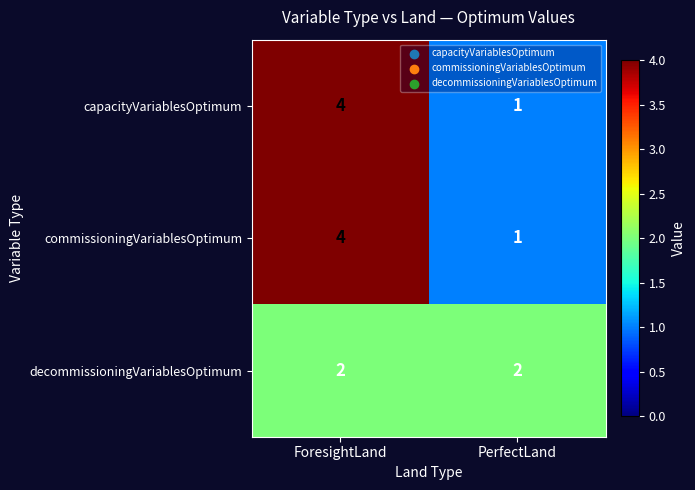

Where is capacityVariablesOptimum nearest to the value 2?

PerfectLand